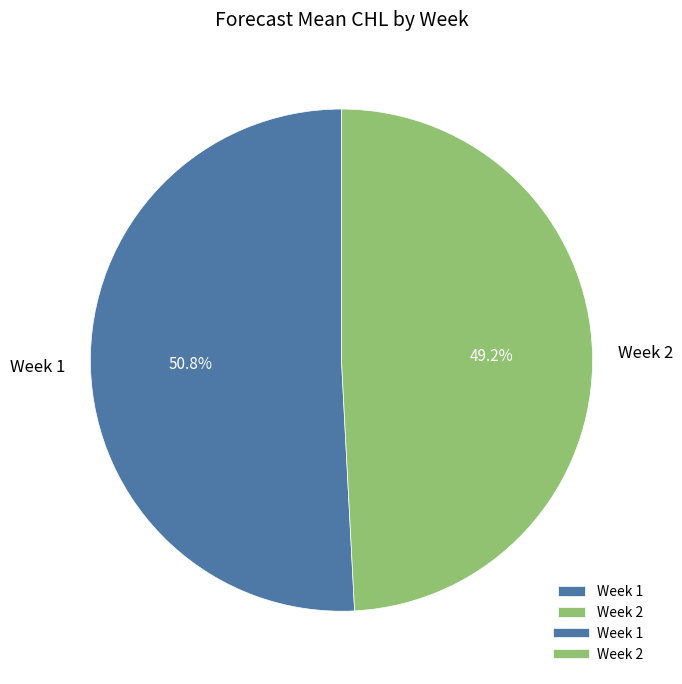

How much of the chart is everything except Week 1?

49.2%